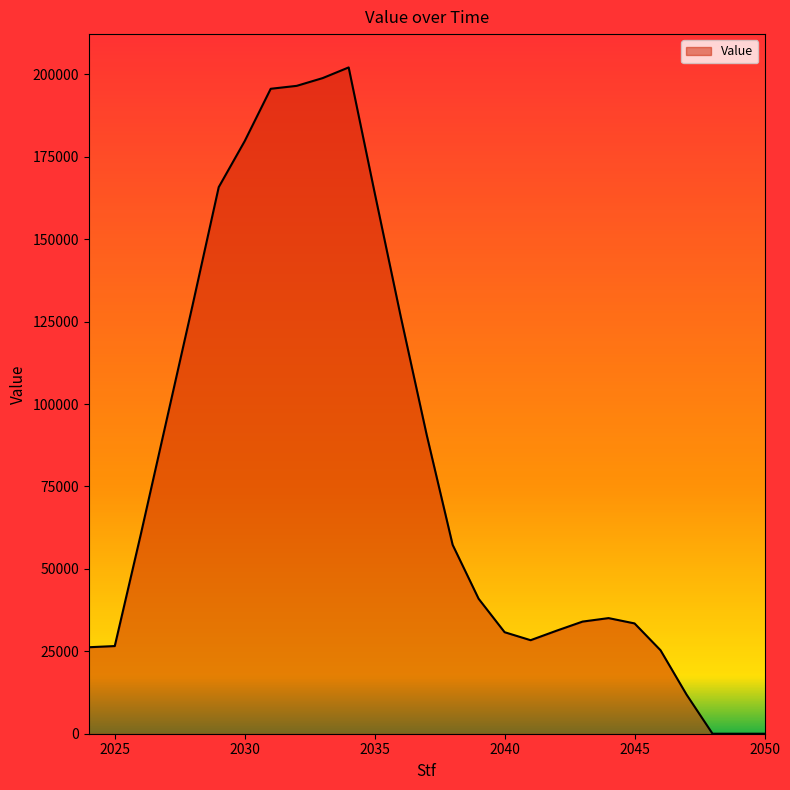

How many categories are shown in the chart?

27